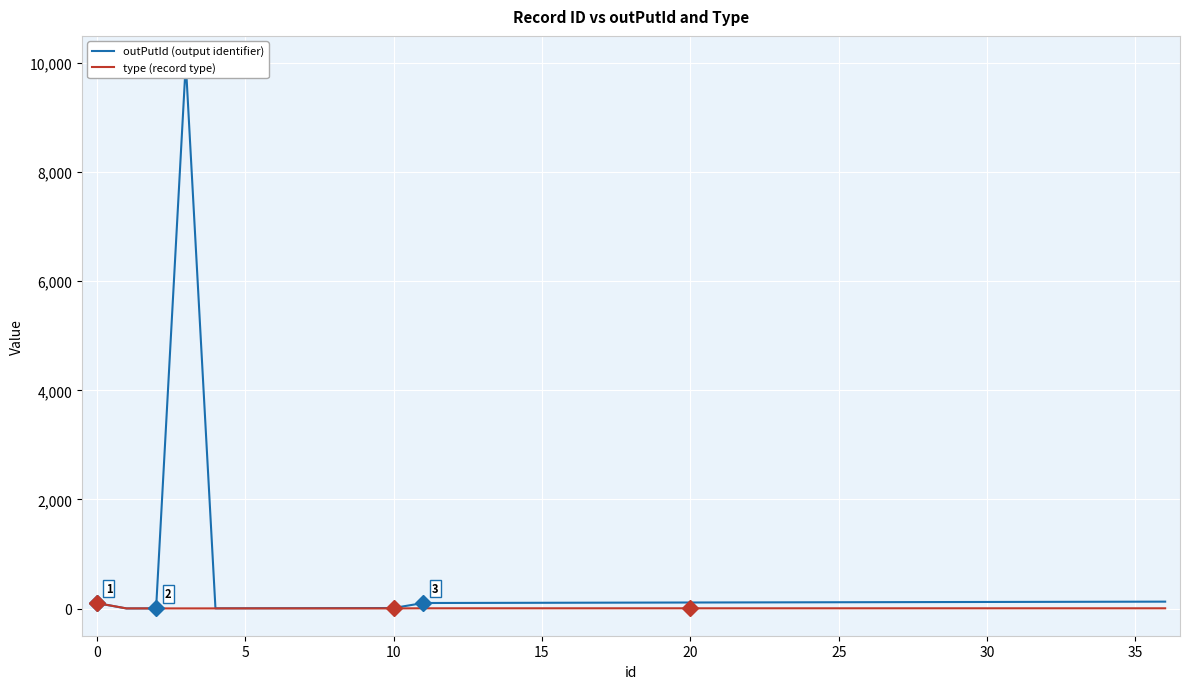

Rank the series at 0 from lowest to highest value.

outPutId (output identifier), type (record type)